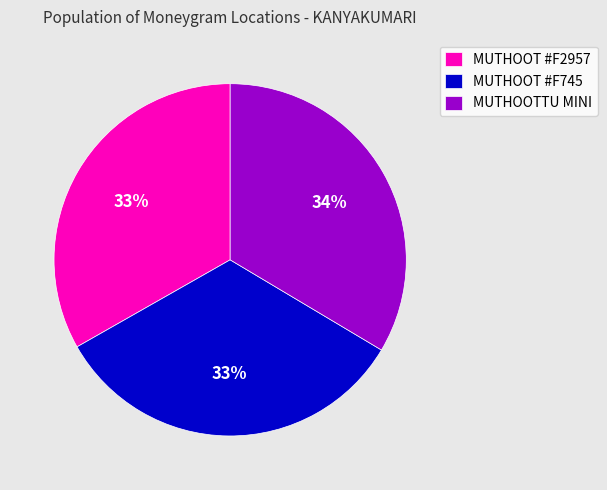

Do MUTHOOTTU MINI and MUTHOOT #F2957 together represent more than half of the pie?

Yes